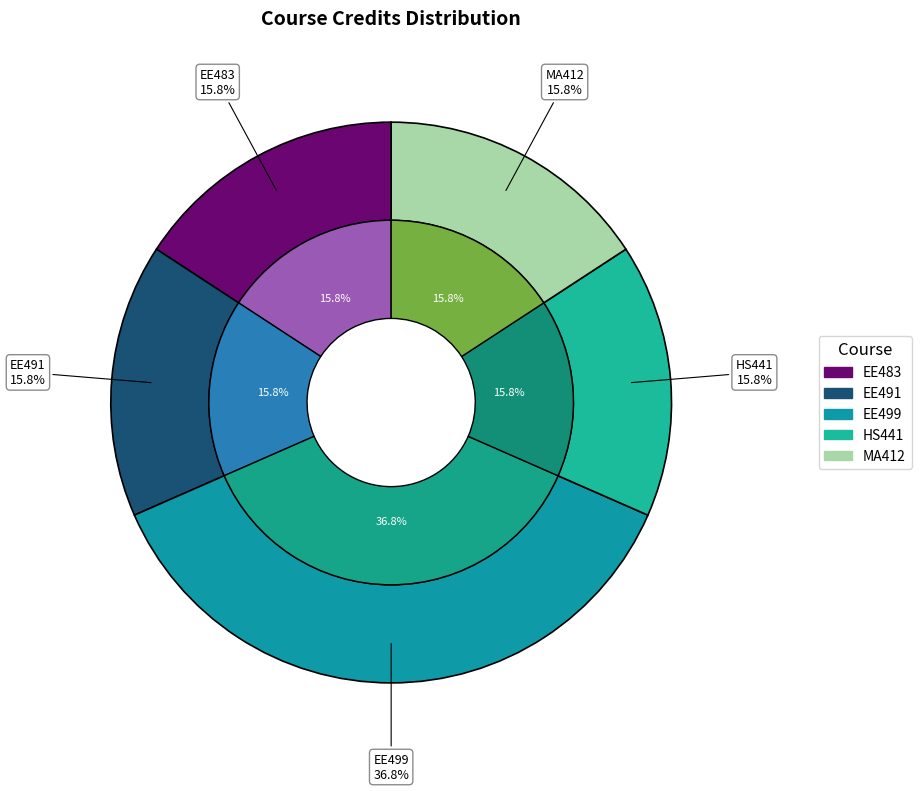

Rank the categories by value from lowest to highest.

EE483, EE491, HS441, MA412, EE499